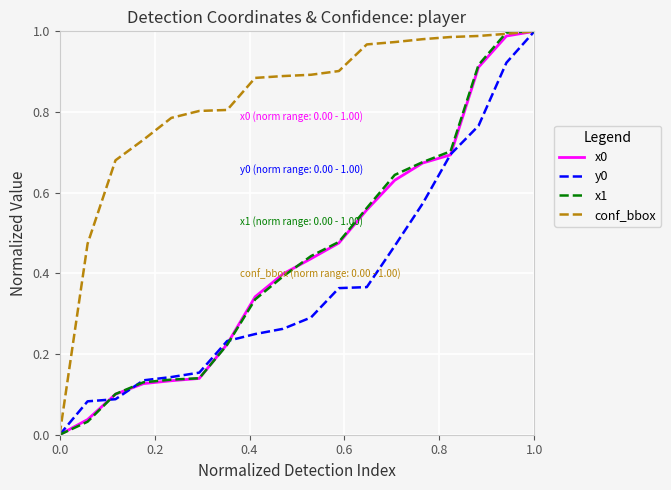

What is the average value of the conf_bbox series?

0.8